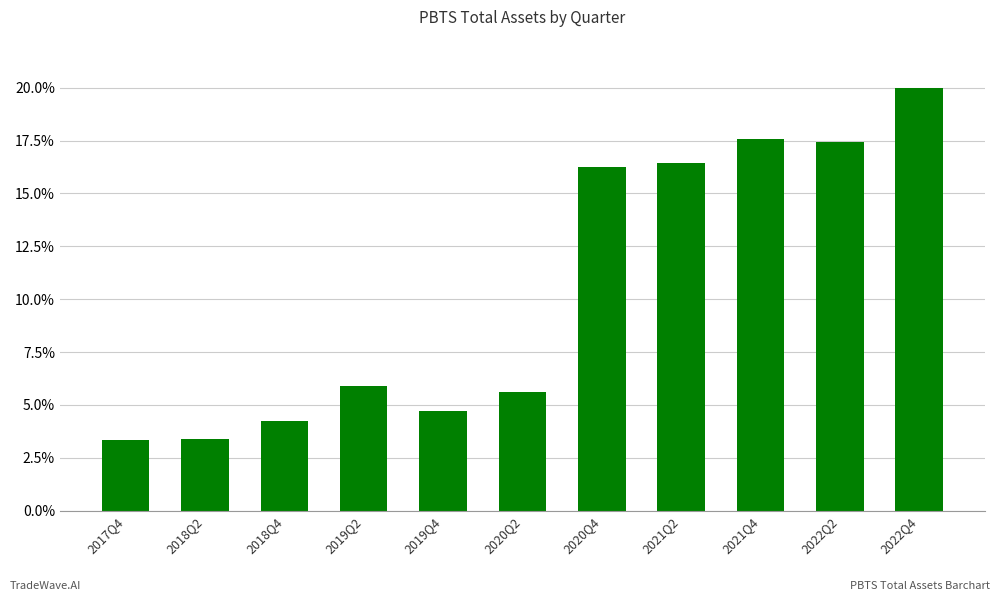

At which label does the data first exceed 5?

2019Q2